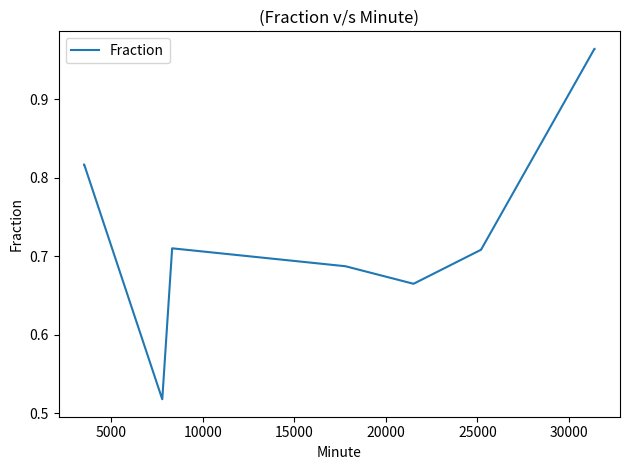

What is the difference between the maximum and minimum values?

0.4